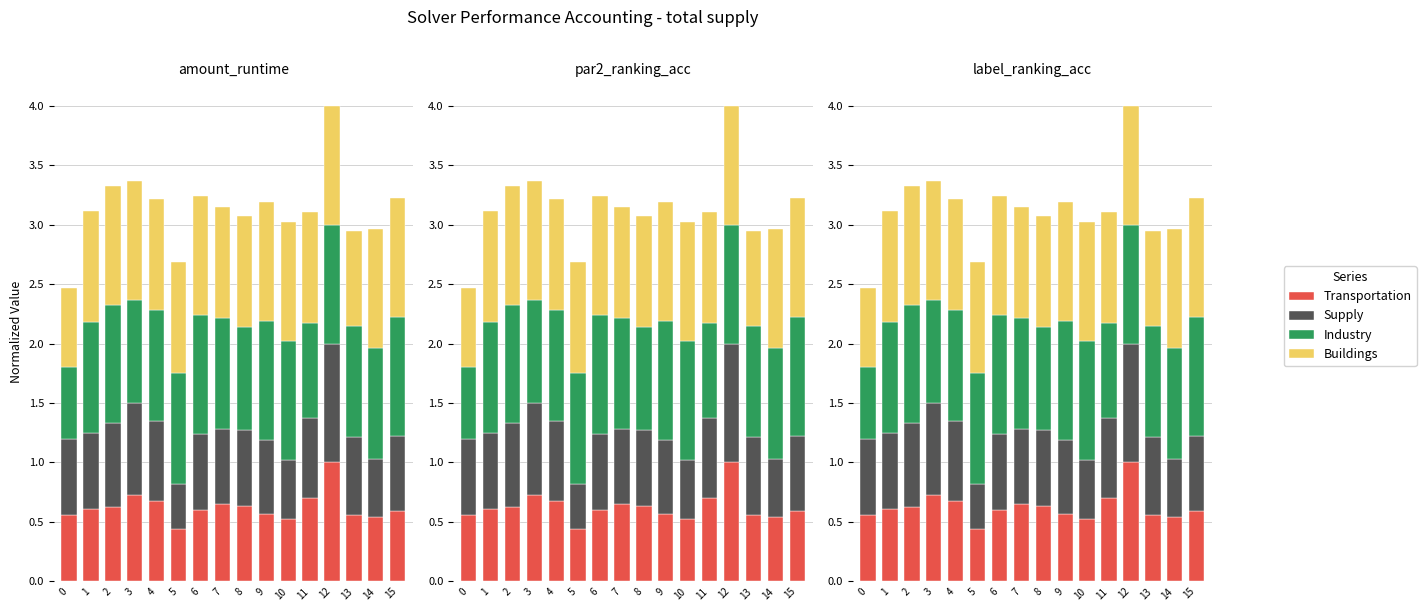

The Industry series shows 1.6 at 5. True or false?

False